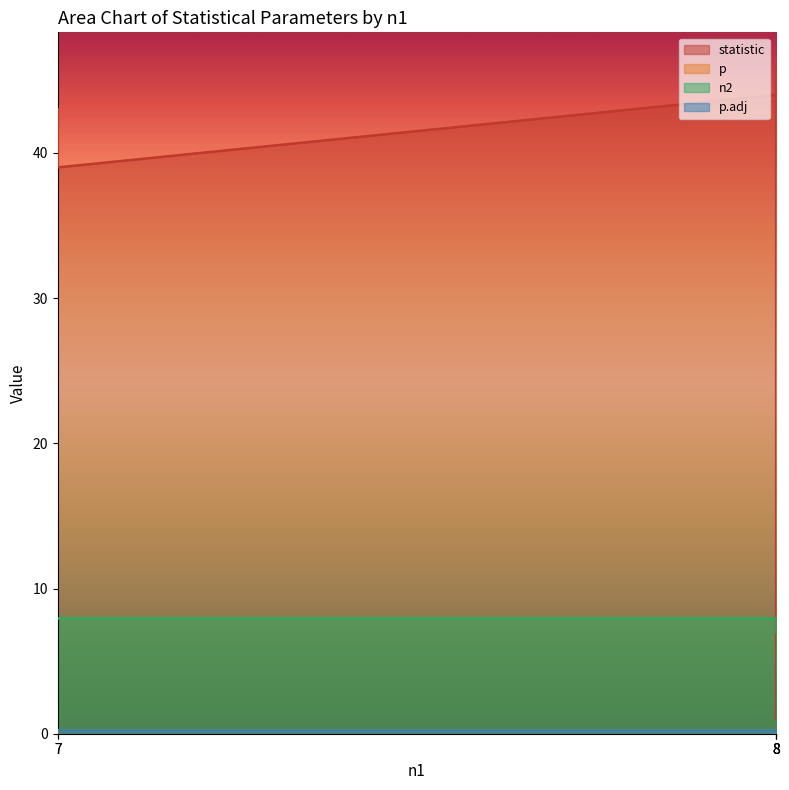

List the series in order of their peak value, highest first.

statistic, n2, p, p.adj